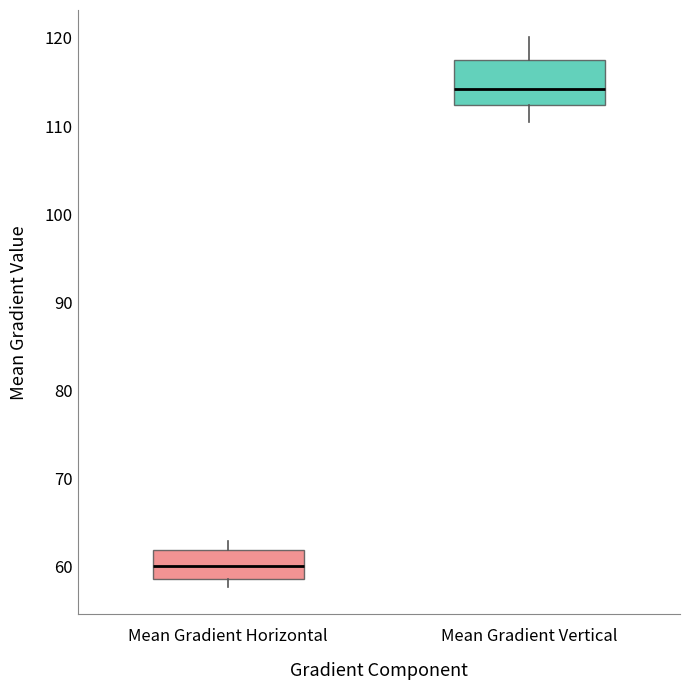

Reading left to right, read every box against the y-axis: the position of its median line, the range the box covers, and the ends of its whiskers. The values are not printed on the chart, so give them approximately, as read against the axis.

Mean Gradient Horizontal: median 60, box 59 to 62, whiskers 58 to 63
Mean Gradient Vertical: median 114, box 112 to 117, whiskers 110 to 120